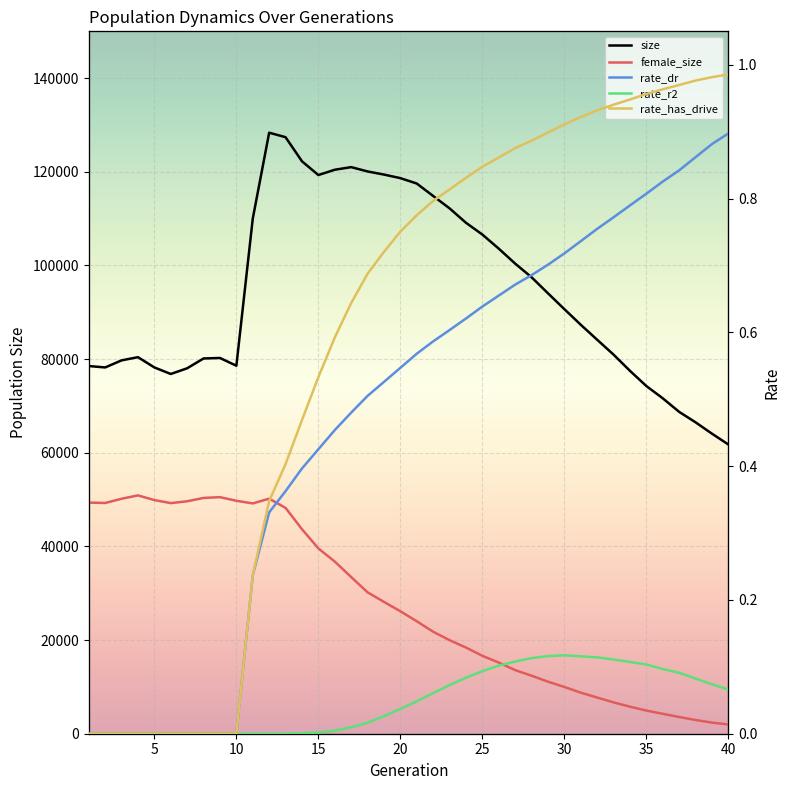

Which category has the highest value in the rate_dr series?

40